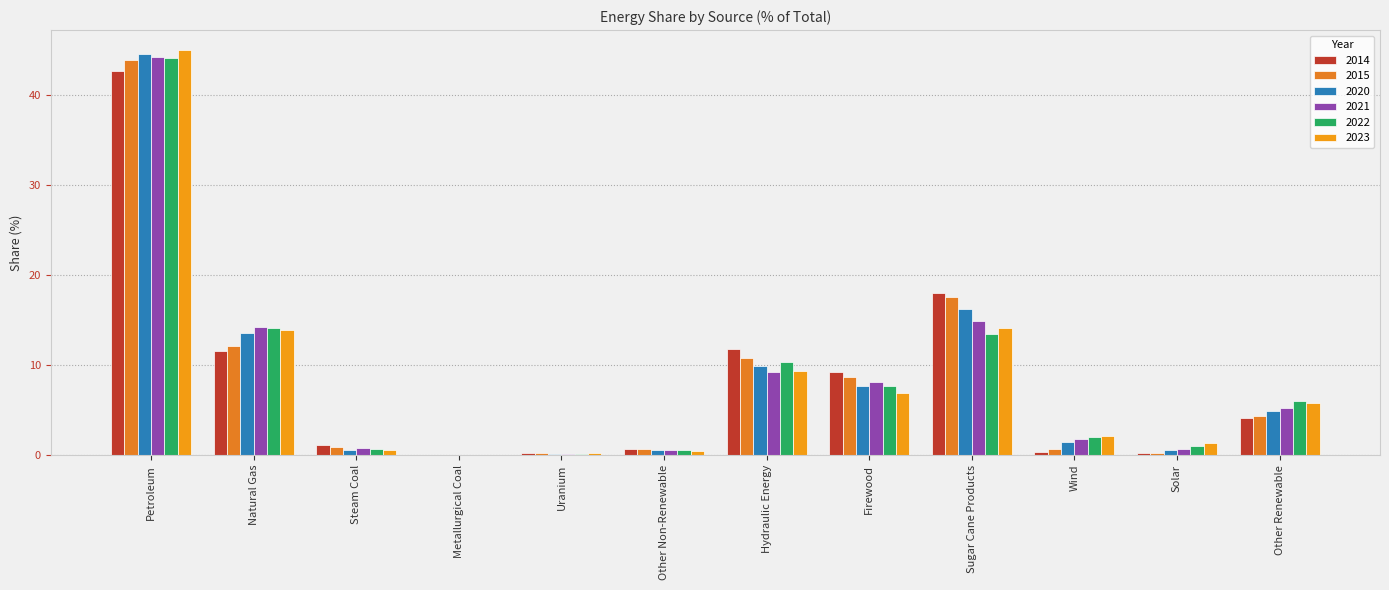

Does the chart contain stacked bars?

No